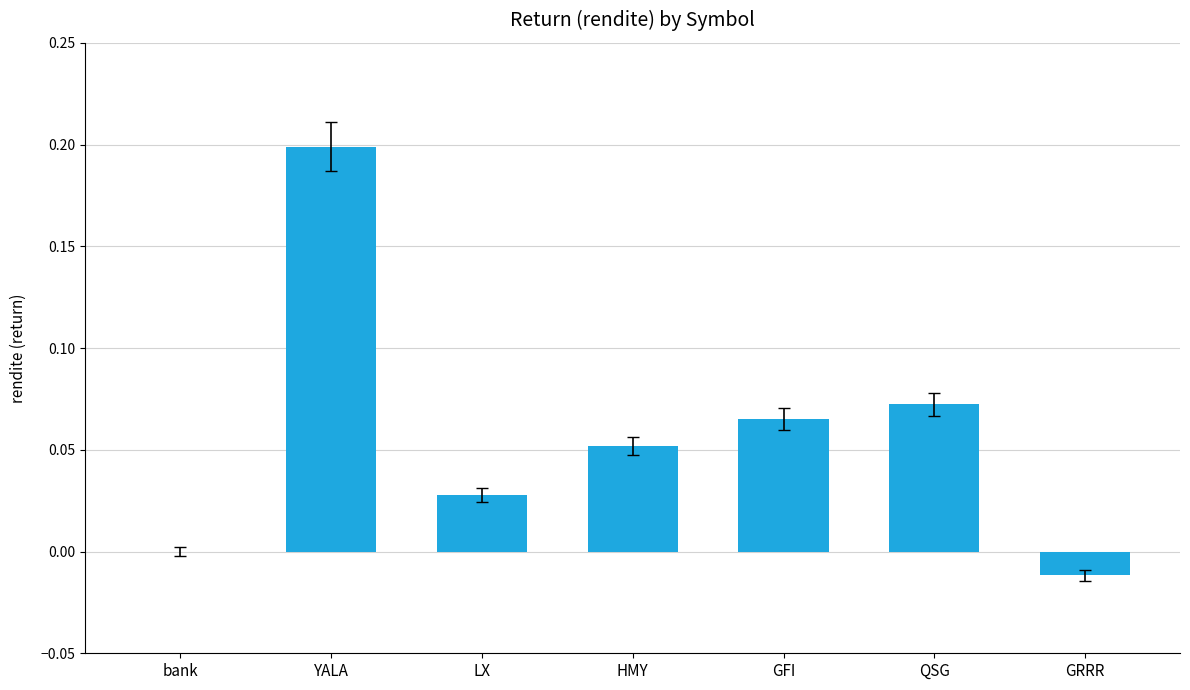

What is the sum of all values?

0.4